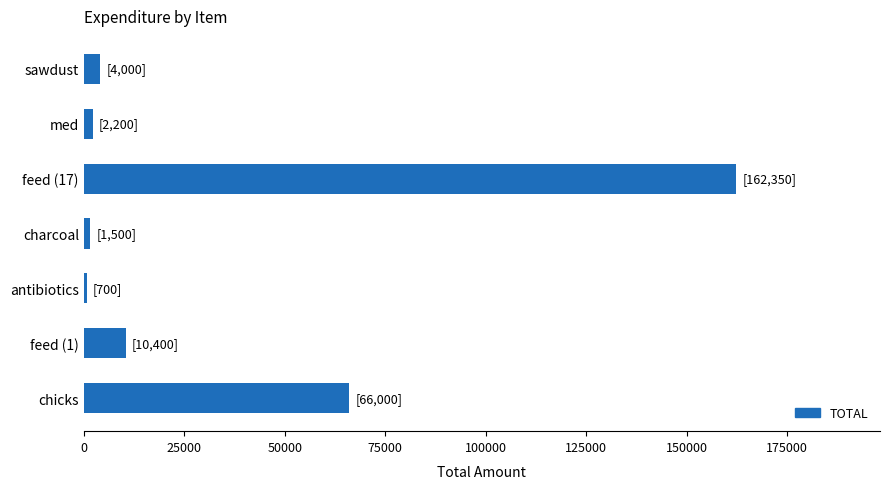

What is the maximum value shown in the chart?

162350